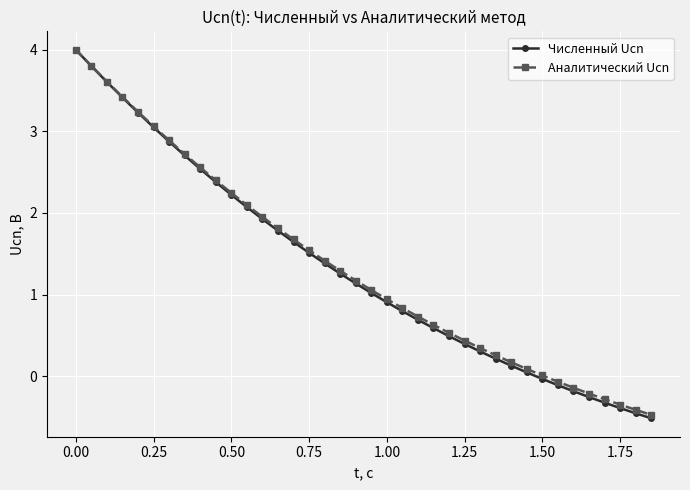

True or false: Численный Ucn has more than 1 points higher than both neighbors.

False